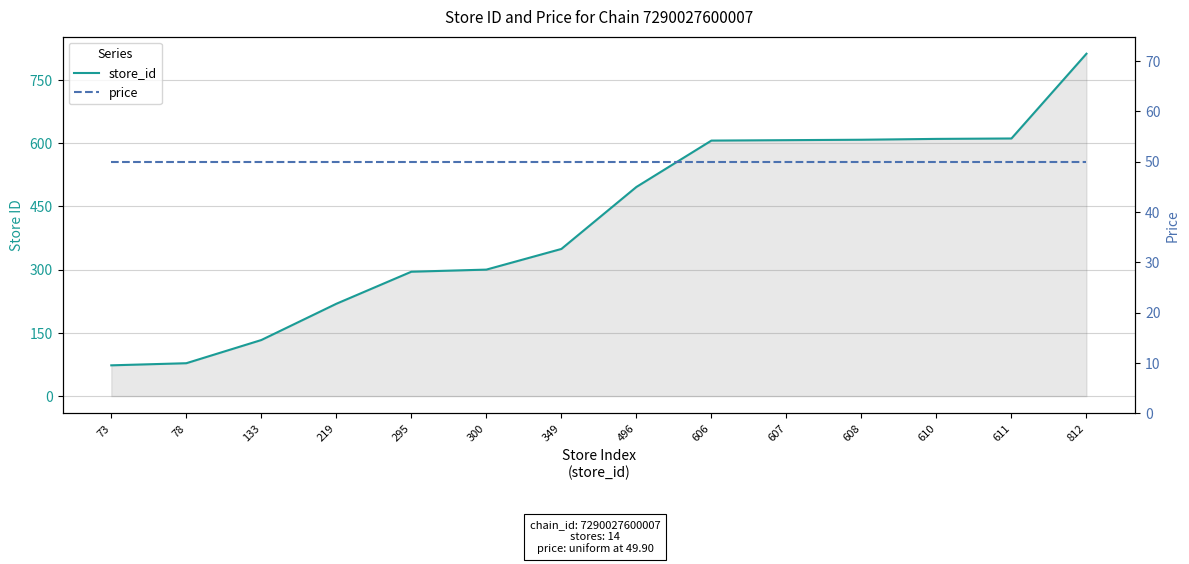

True or false: store_id has a value of 608.0 at 608.

True